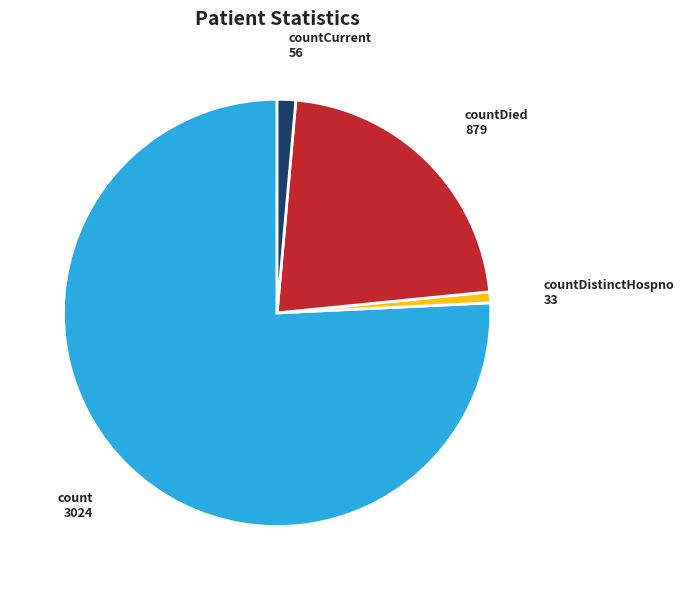

Is there any slice that represents more than half of the pie?

Yes